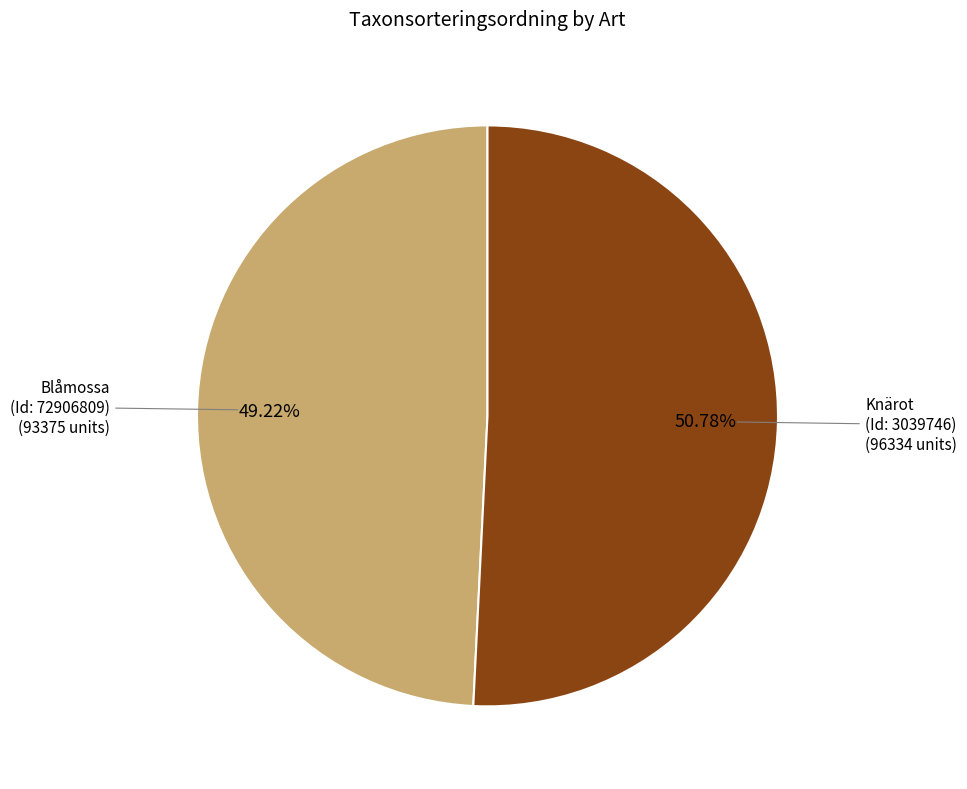

How many slices are in this pie chart?

2